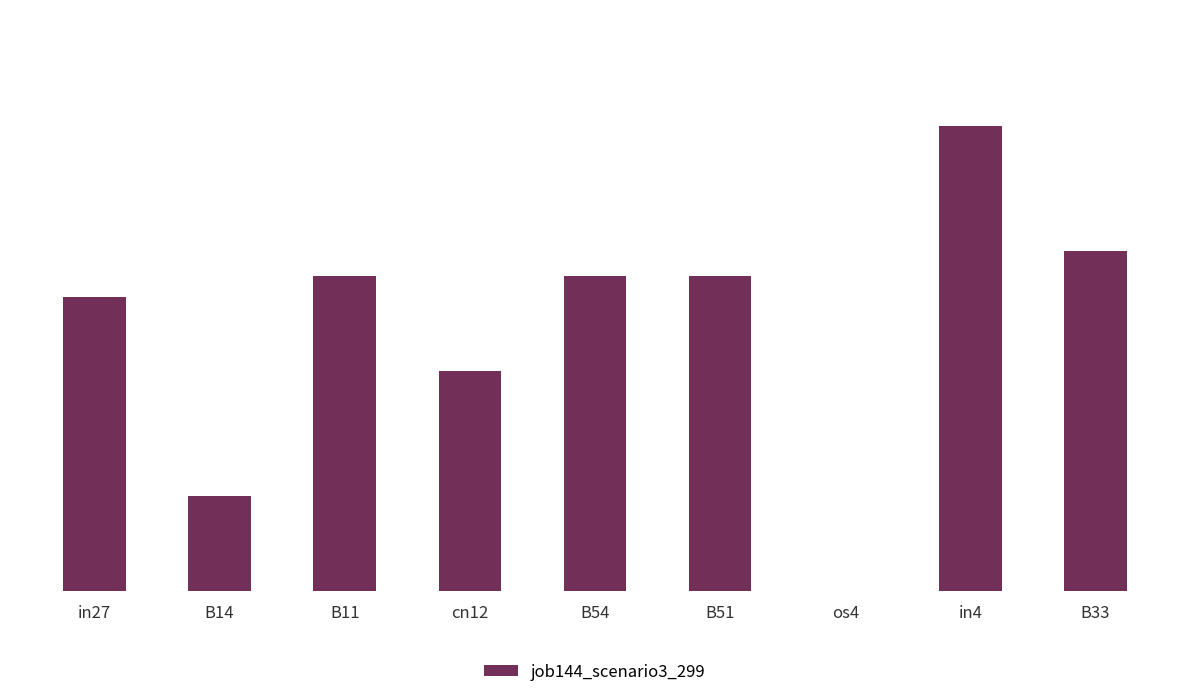

What is the label of the 1st bar from the left?

in27